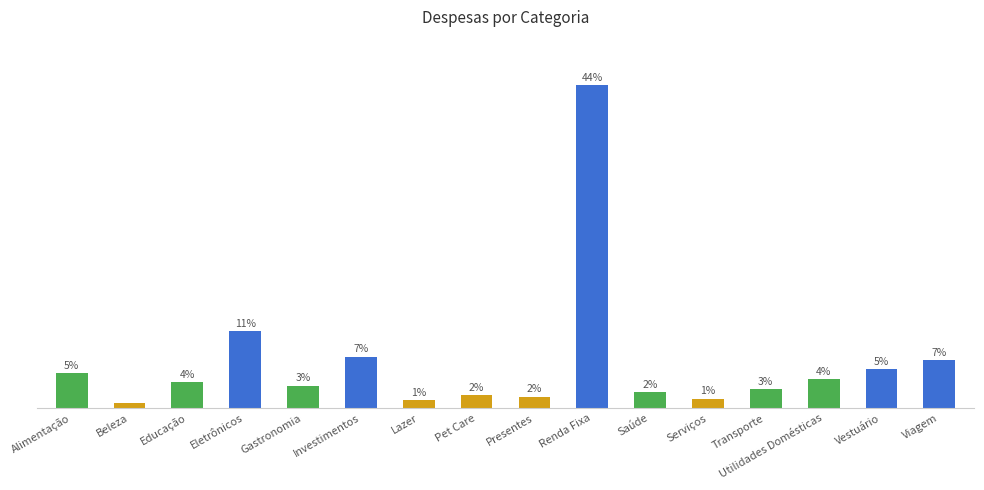

List the labels in order of value, smallest first.

Beleza, Lazer, Serviços, Presentes, Pet Care, Saúde, Transporte, Gastronomia, Educação, Utilidades Domésticas, Alimentação, Vestuário, Viagem, Investimentos, Eletrônicos, Renda Fixa